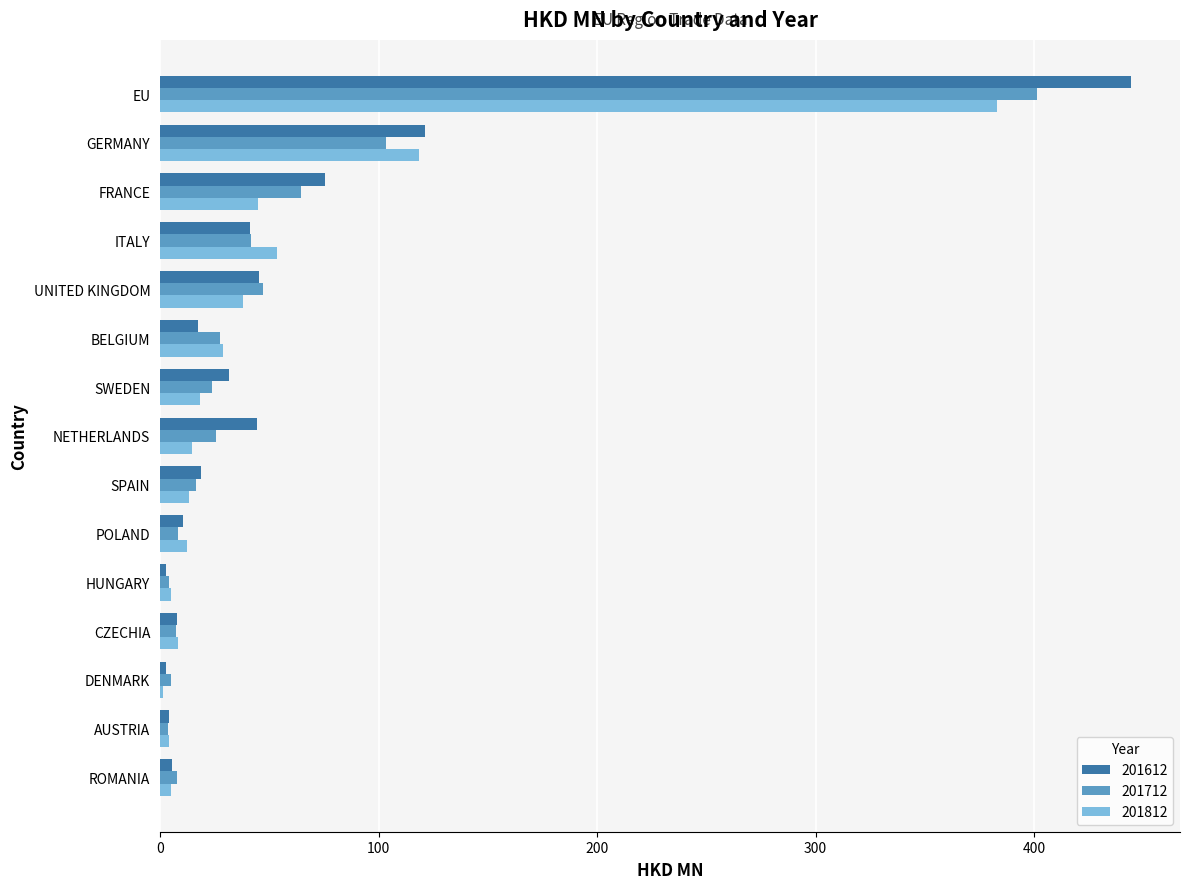

Between EU and NETHERLANDS, which series saw the biggest shift?

201612